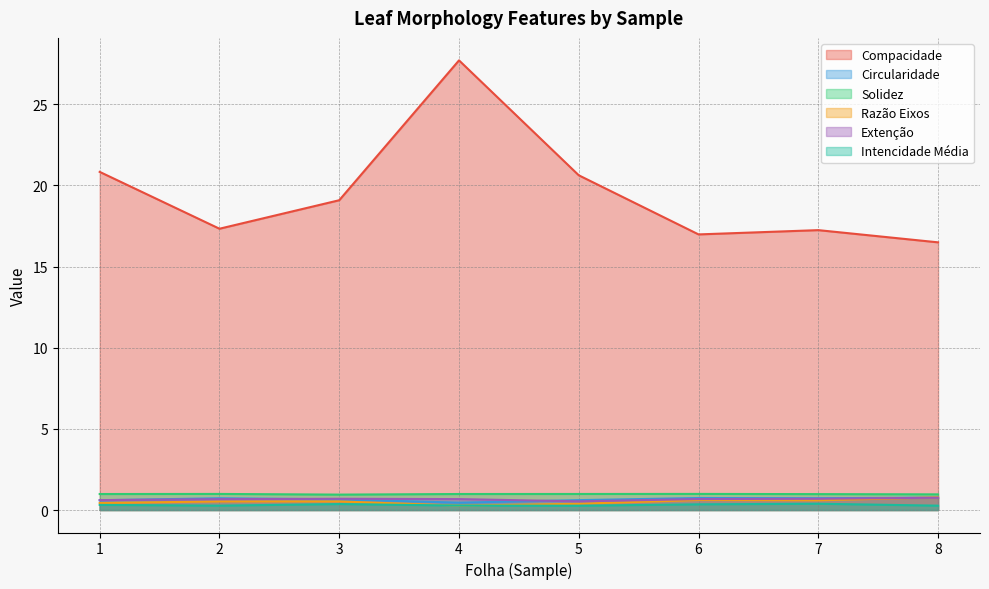

What is the value of the Extenção point at the 6th from the left?

0.7